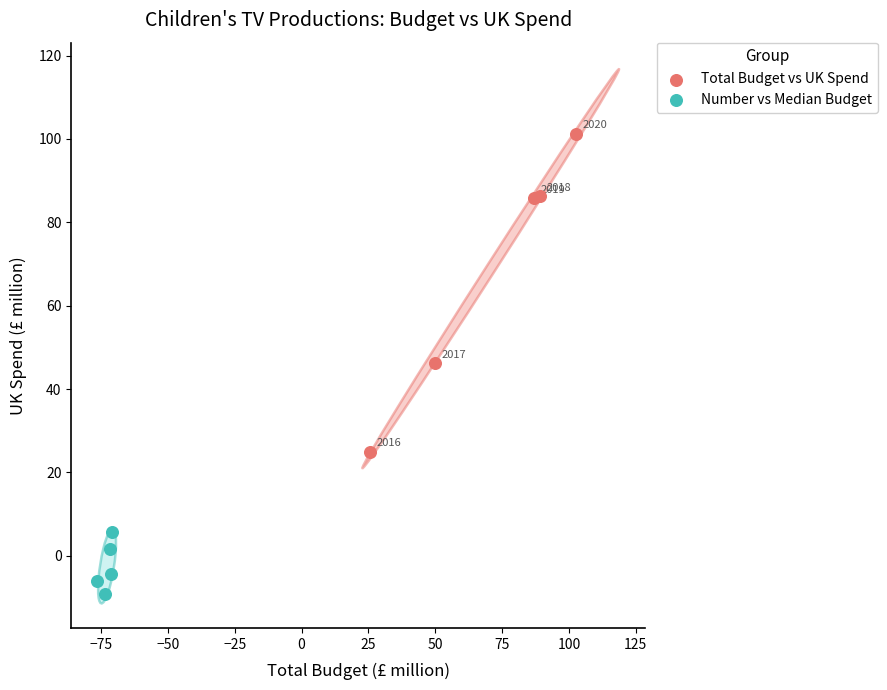

Which series has the largest Y range (max minus min)?

Total Budget vs UK Spend